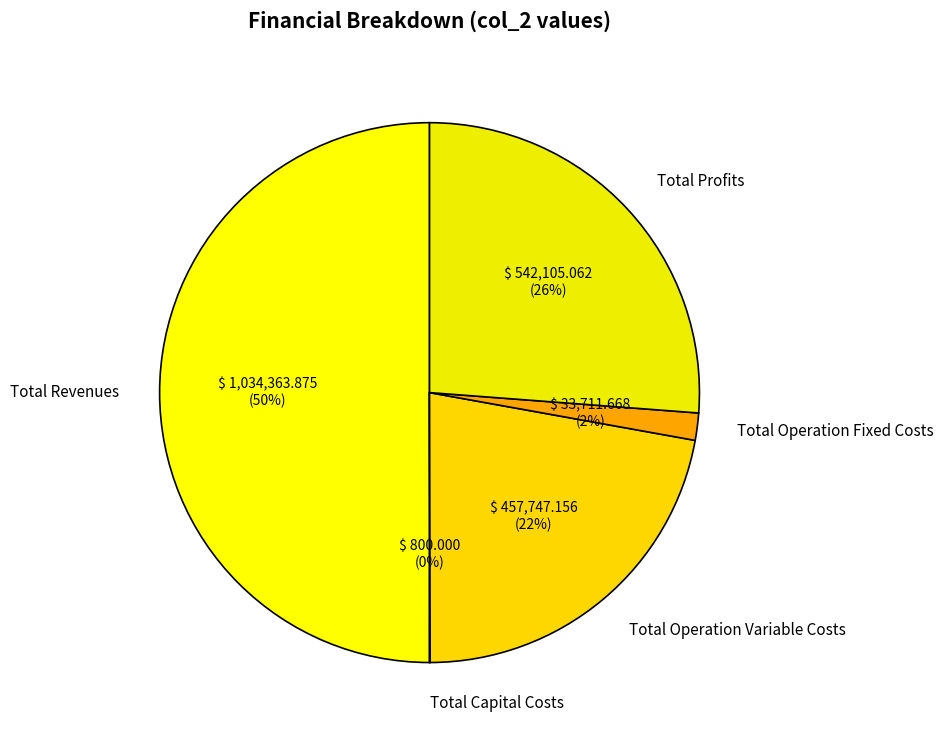

Is it true that Total Profits is 12% of the pie?

False